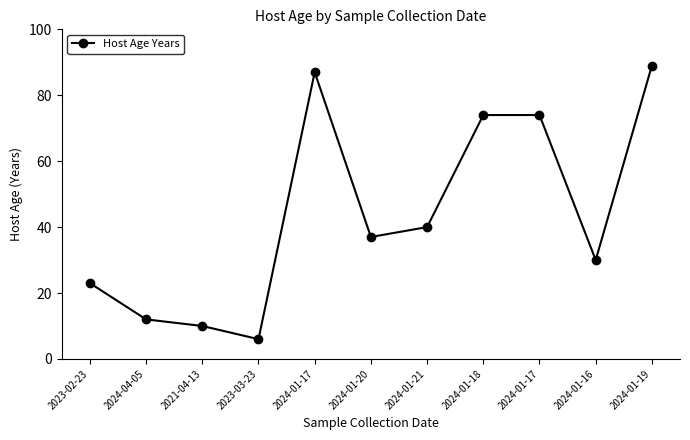

What is the minimum value shown in the chart?

6